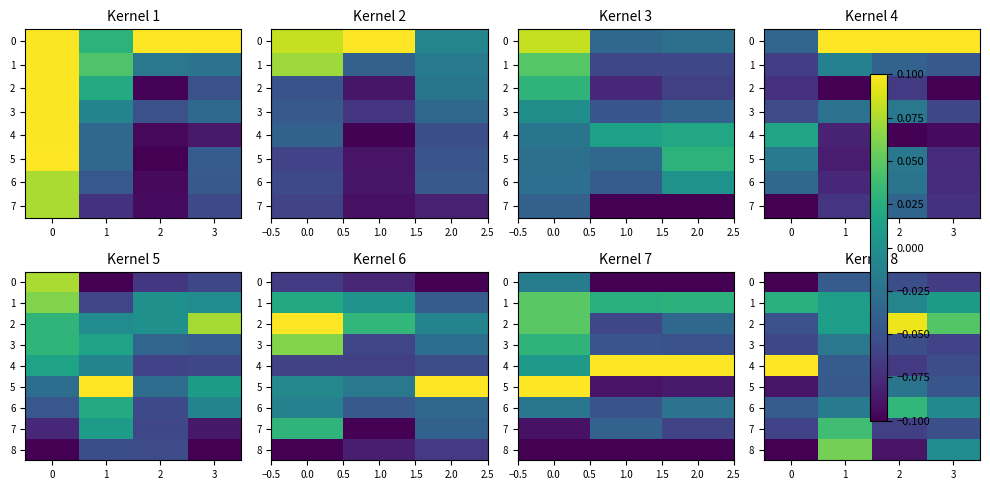

How many data points does each series have?

4